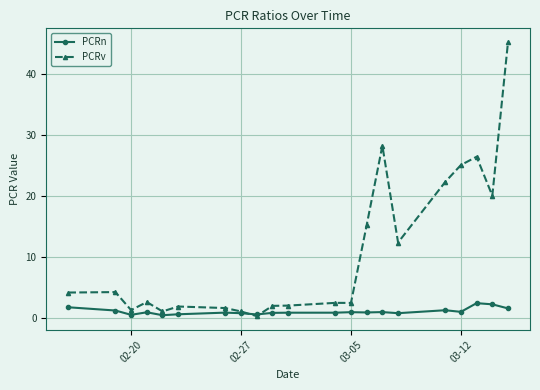

What is the value of the PCRv point at the 21st from the left?

45.3